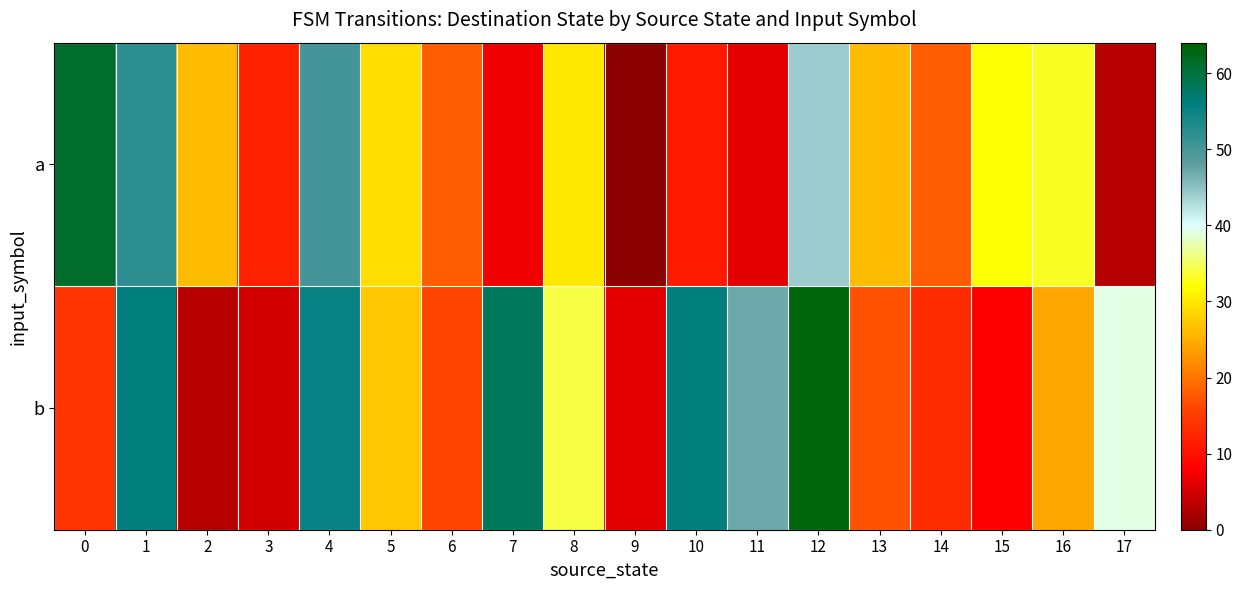

At how many categories does at least one series exceed 39?

7